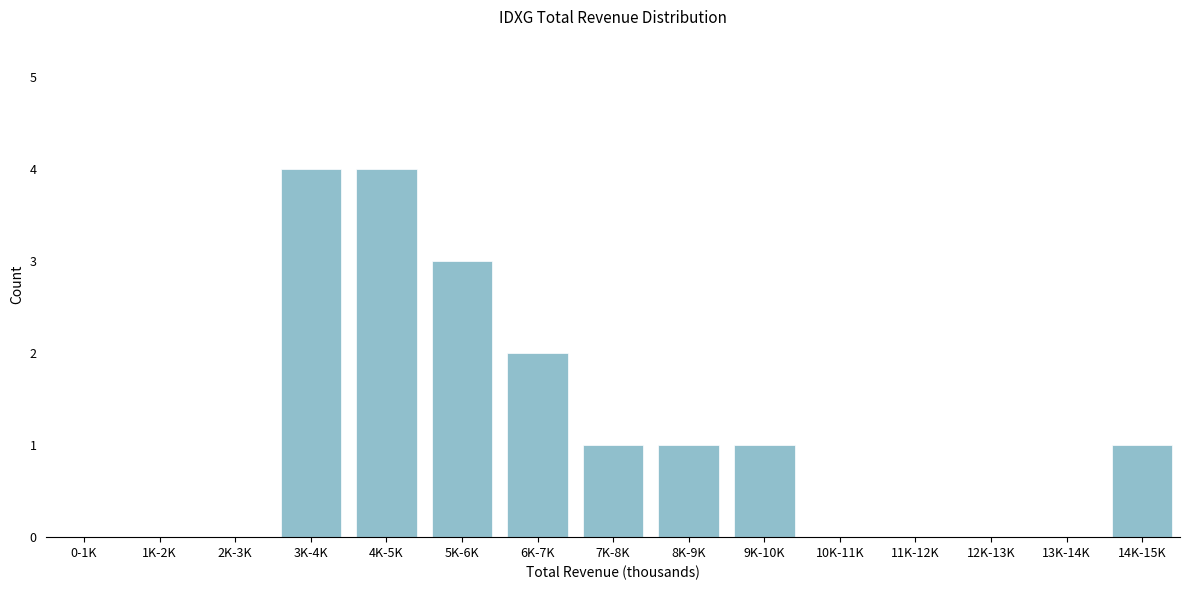

Reading left to right, what are all the values shown in this chart?

0-1K=0	1K-2K=0	2K-3K=0	3K-4K=4	4K-5K=4	5K-6K=3	6K-7K=2	7K-8K=1	8K-9K=1	9K-10K=1	10K-11K=0	11K-12K=0	12K-13K=0	13K-14K=0	14K-15K=1